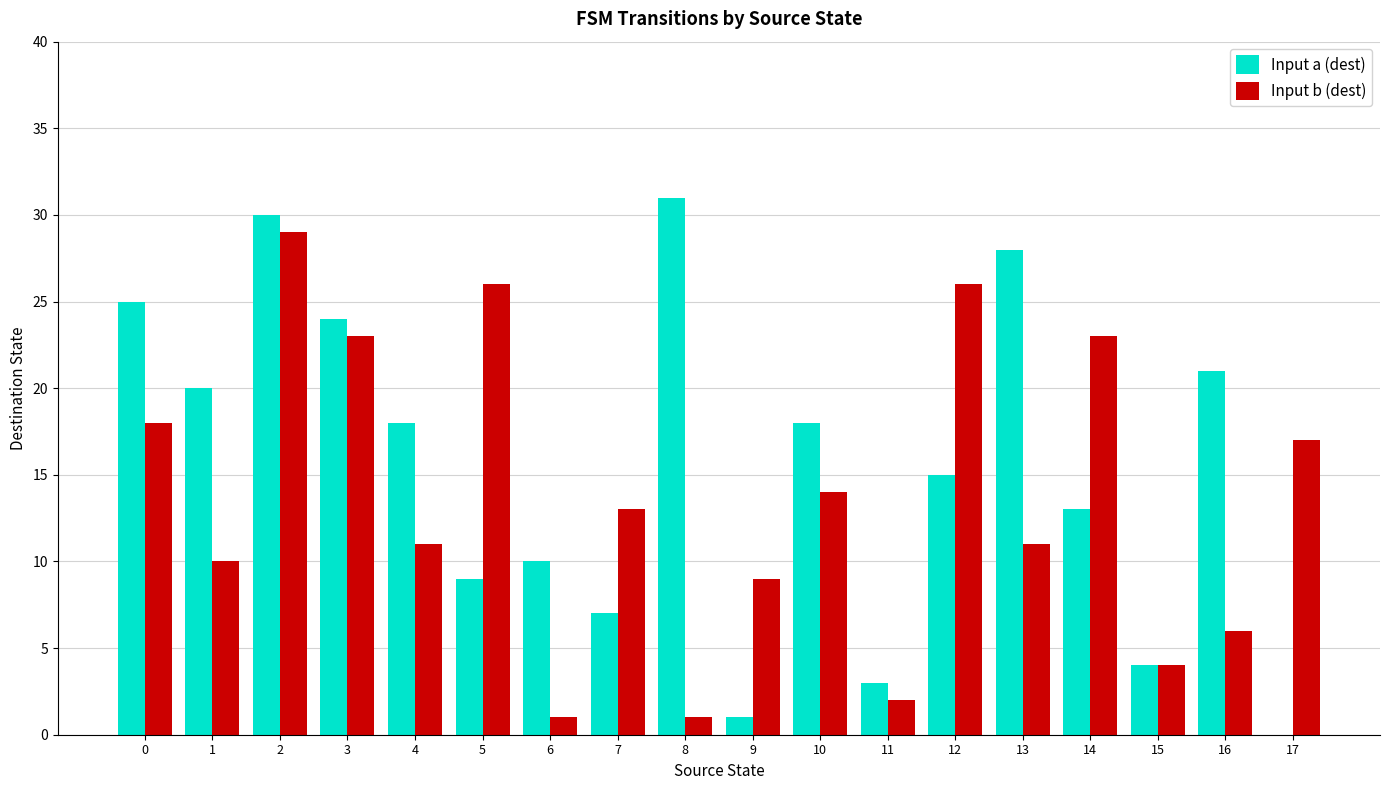

What is the sum of all Input a (dest) values?

277